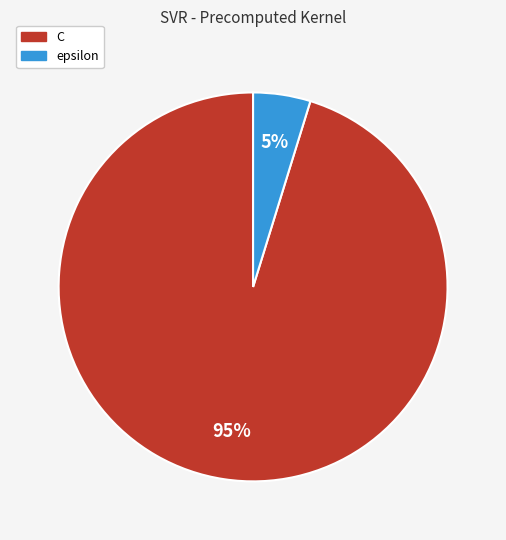

Combined, do C and epsilon account for over 50%?

Yes